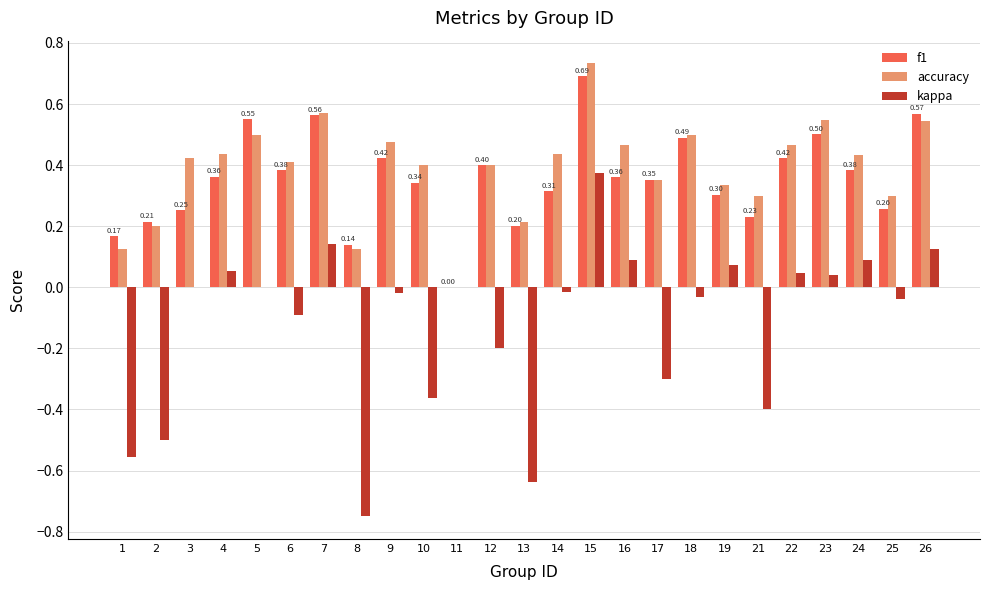

Where is accuracy nearest to the value 0?

11